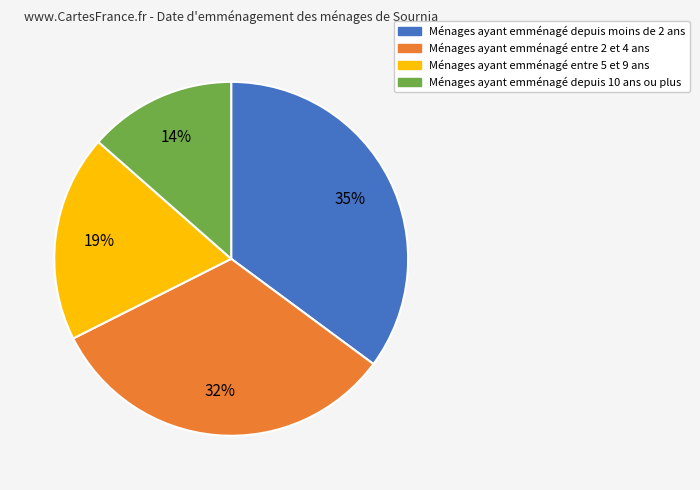

Count the number of slices in the pie.

4